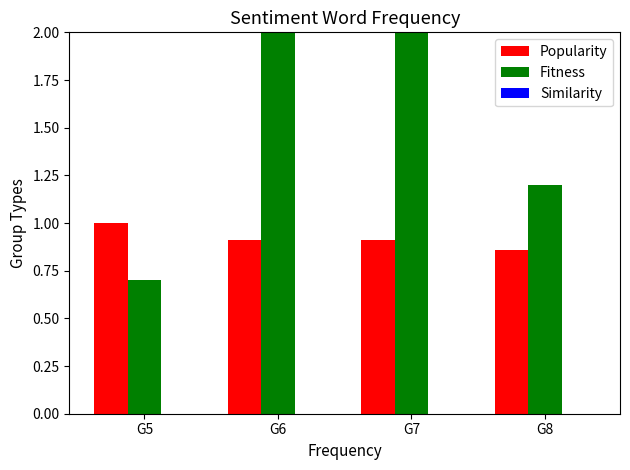

Reading left to right, list all the values displayed in this chart.

Popularity: G5=1.0	G6=0.9	G7=0.9	G8=0.9
Fitness: G5=0.7	G6=4.2	G7=4.0	G8=1.2
Similarity: G5=0.0	G6=0.0	G7=0.0	G8=0.0